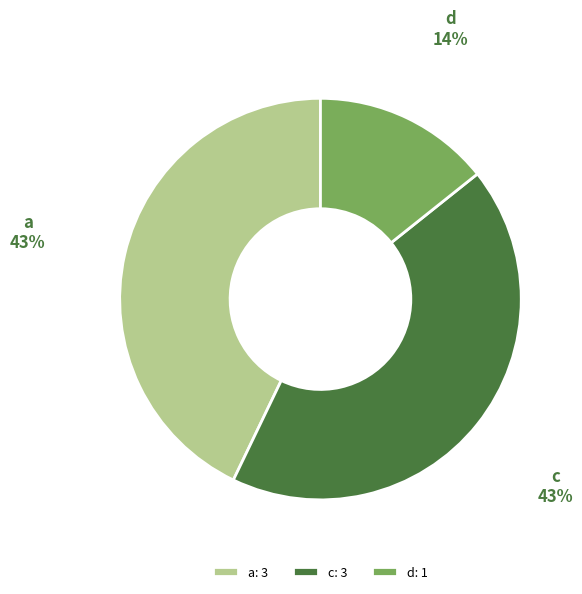

Is the sum of a and d greater than half?

Yes